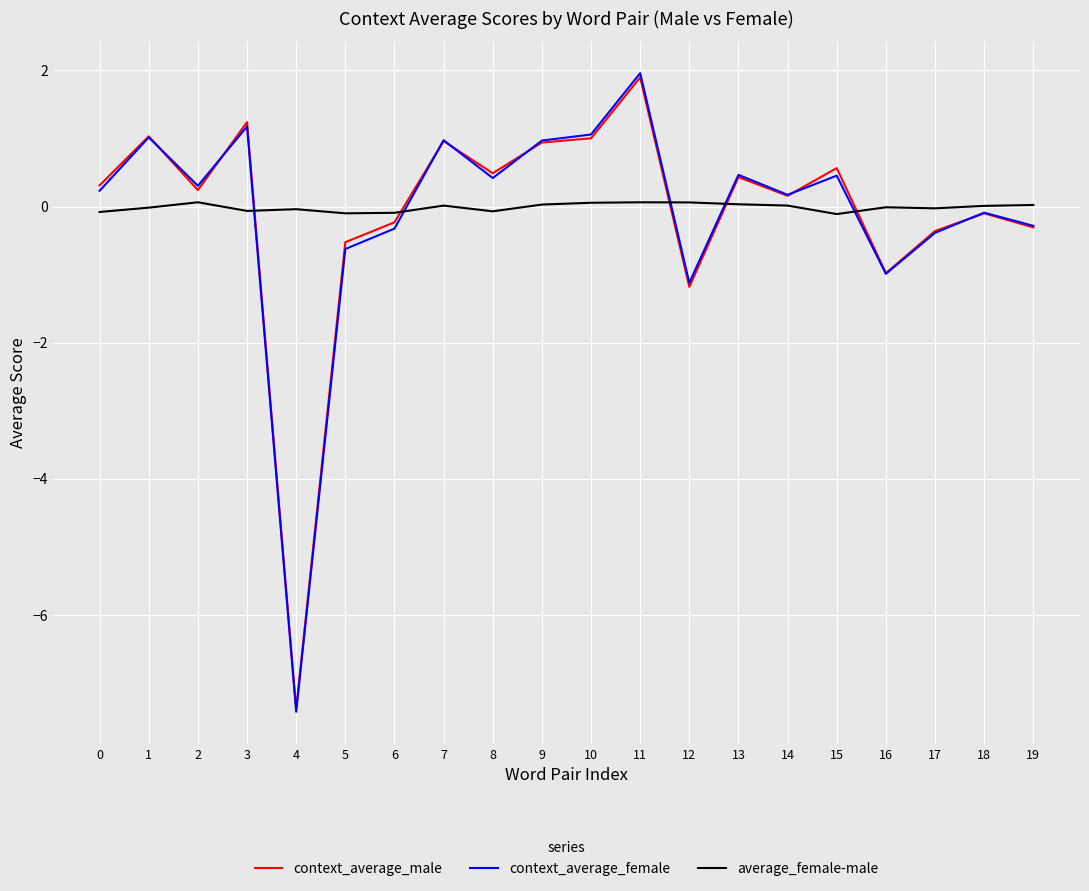

Is it true that context_average_female equals -0.4 at 17?

True